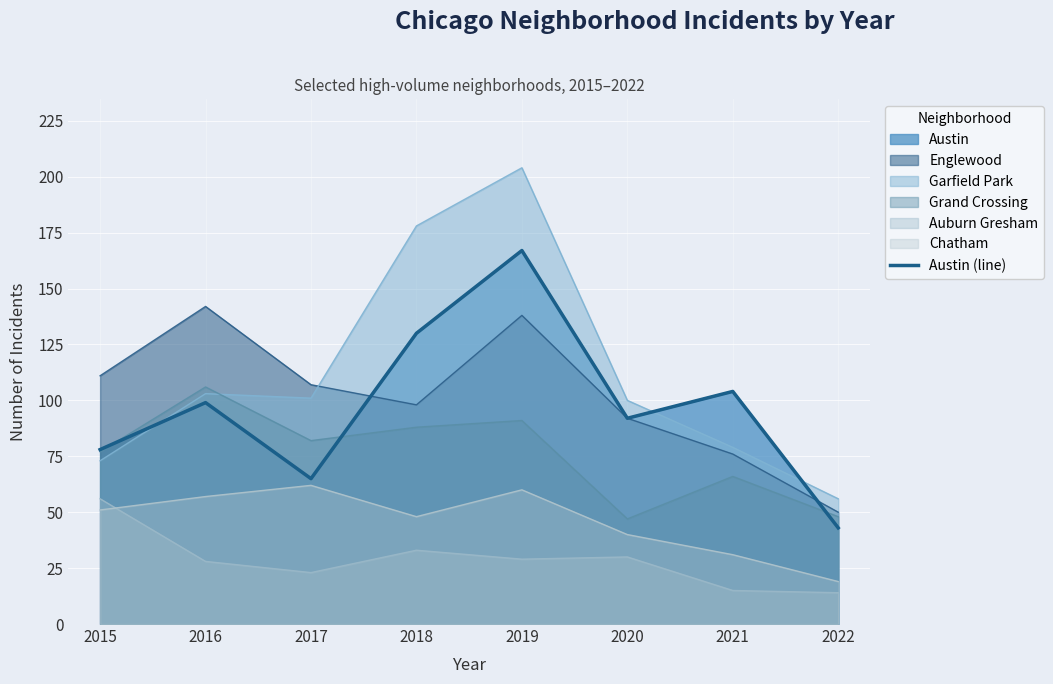

Where is the data nearest to the value 105?

2021